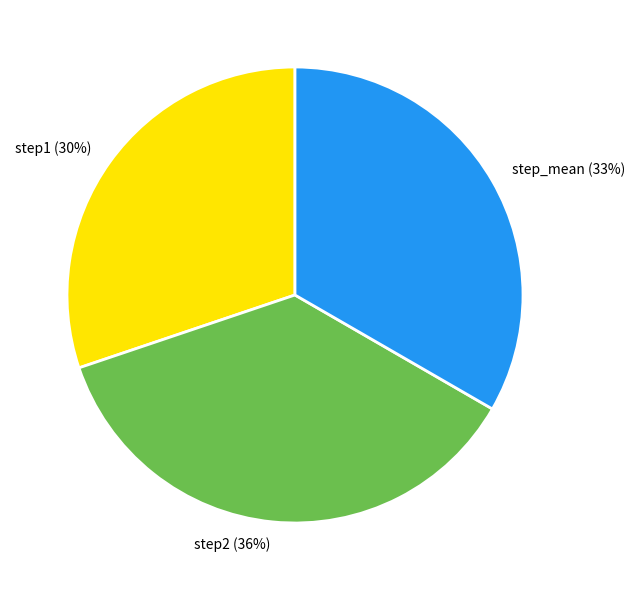

True or false: step_mean accounts for 20% of the total.

False